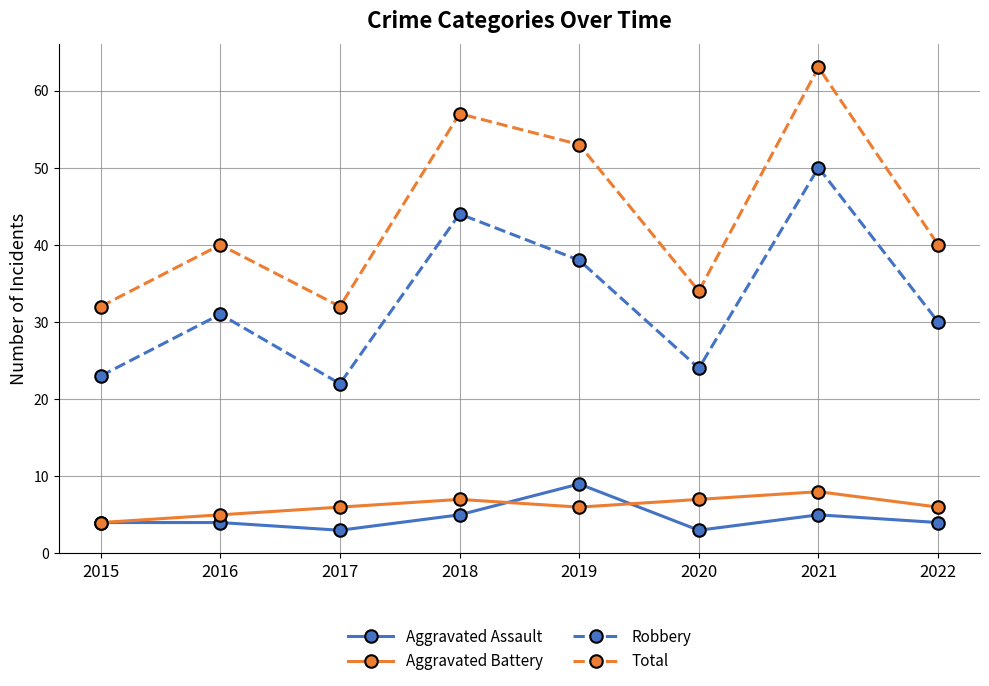

Rank the series at 2017 from highest to lowest value.

Total, Robbery, Aggravated Battery, Aggravated Assault